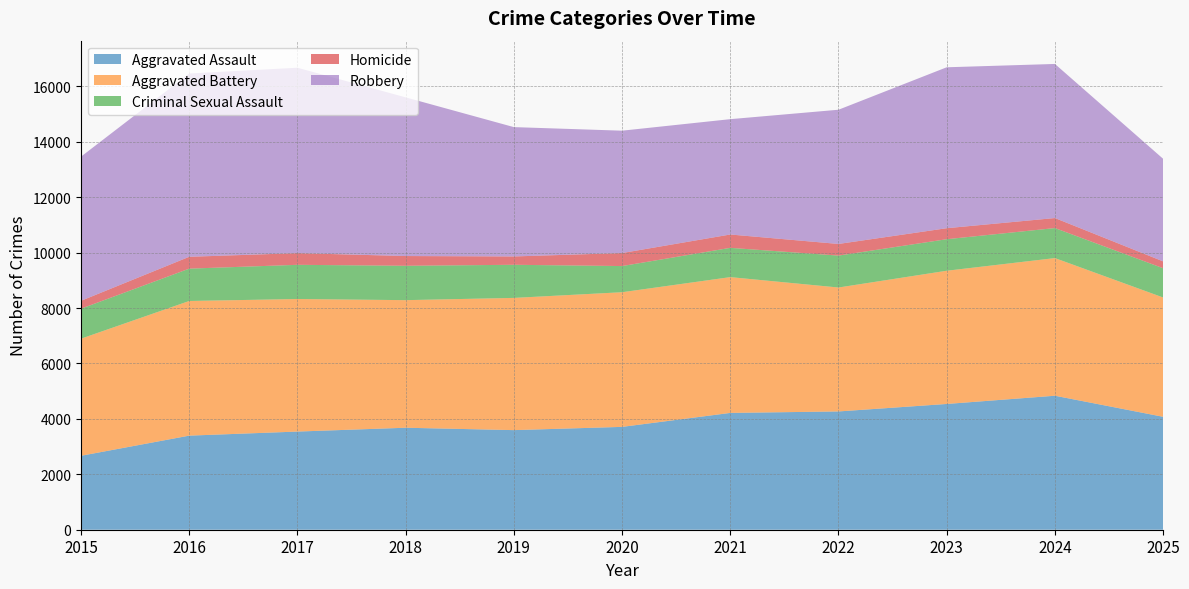

What is the total value across all series at 2023?

16687